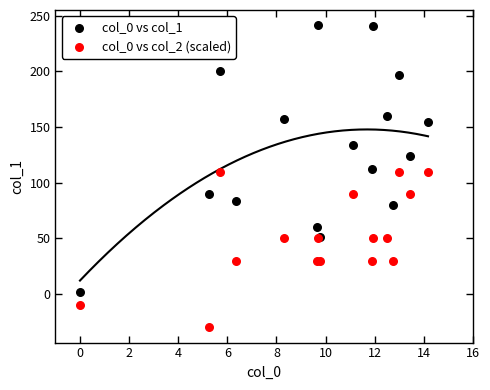

Which series reaches the maximum Y coordinate?

col_0 vs col_1